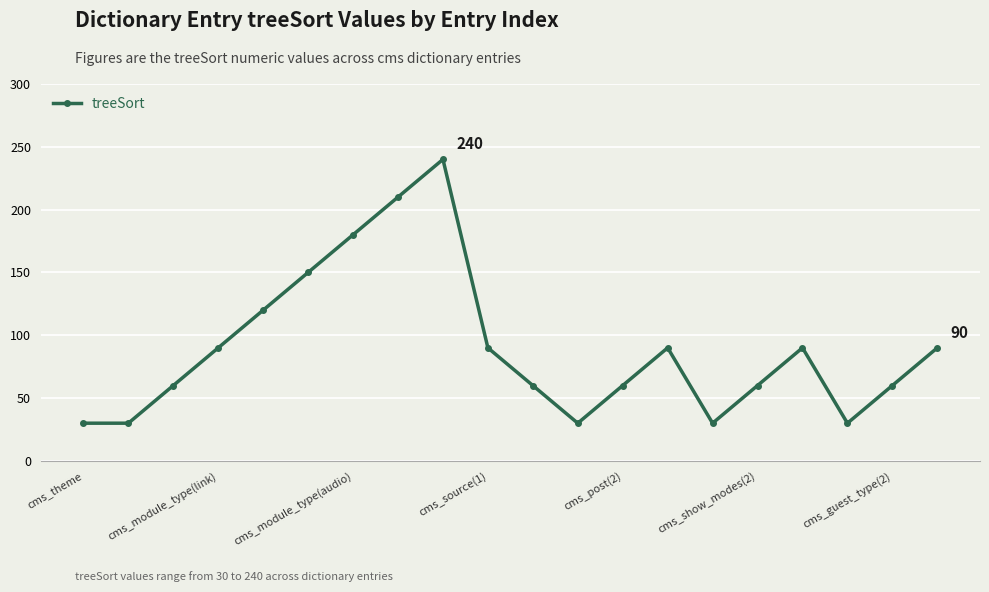

What is the greatest value displayed?

240